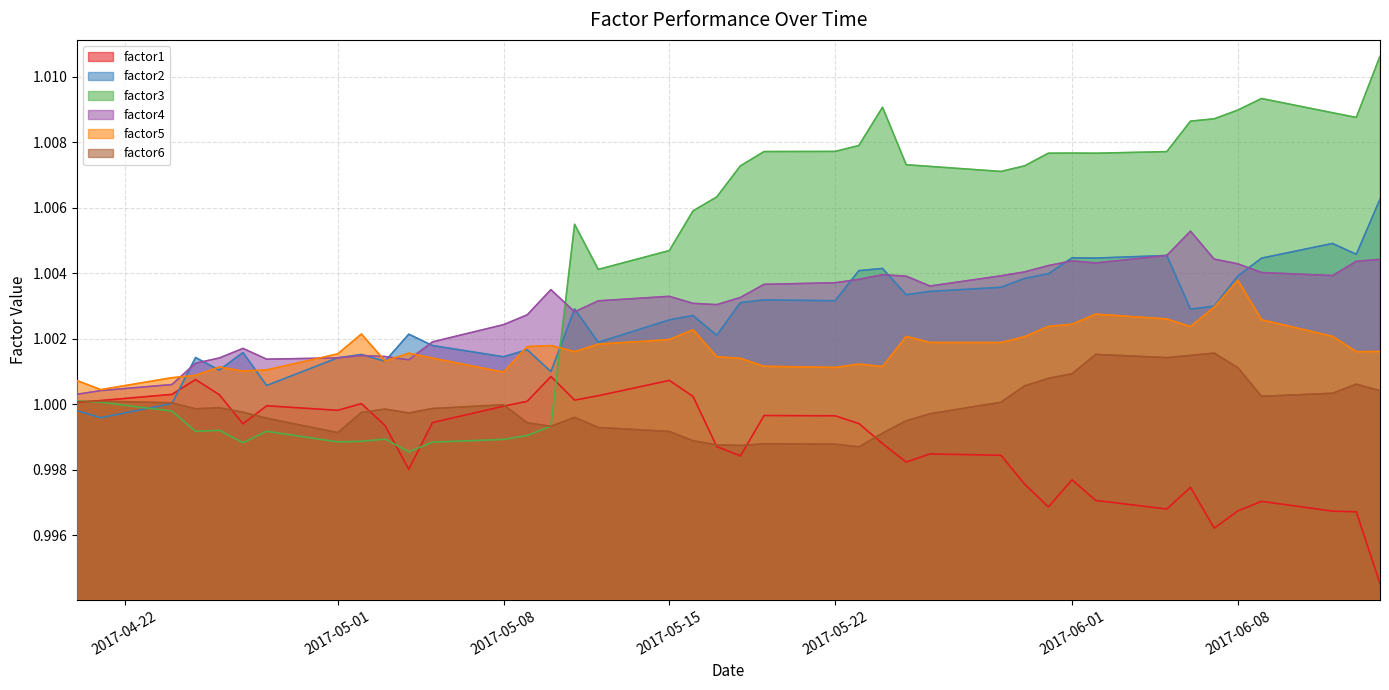

At how many categories does at least one series exceed 1?

40